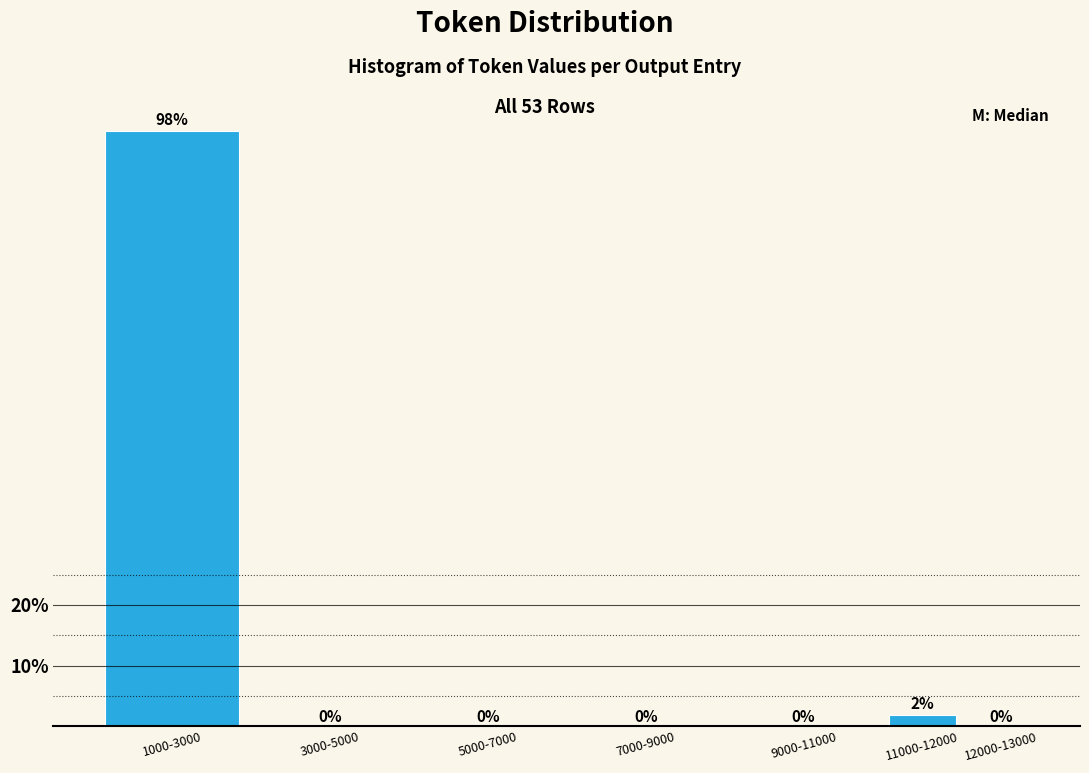

Which label corresponds to the largest value in the chart?

1000-3000